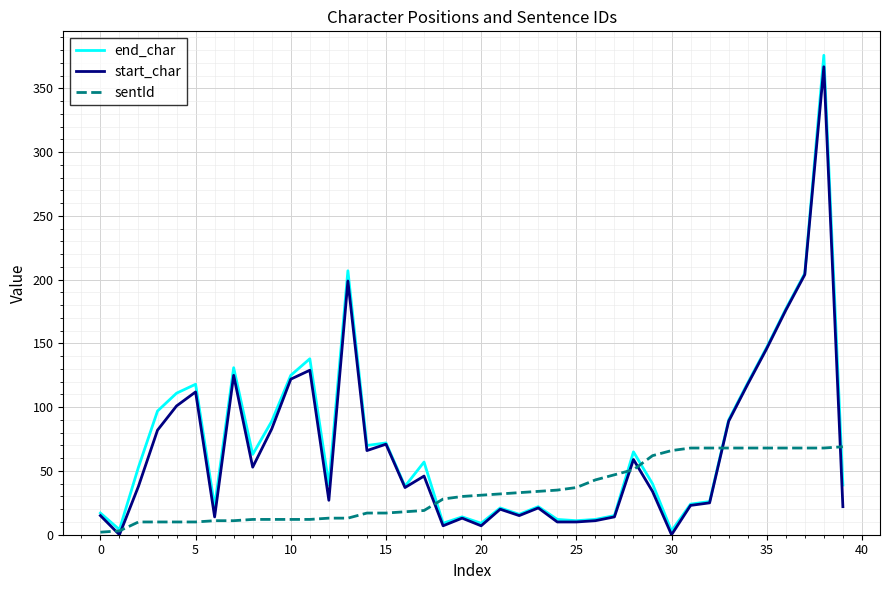

What is the maximum value shown in the chart?

376